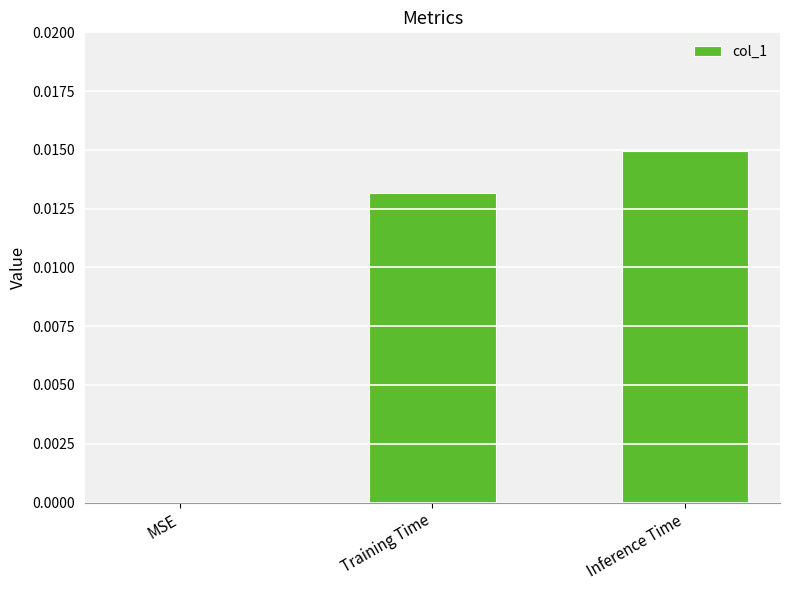

Does the chart contain stacked bars?

No